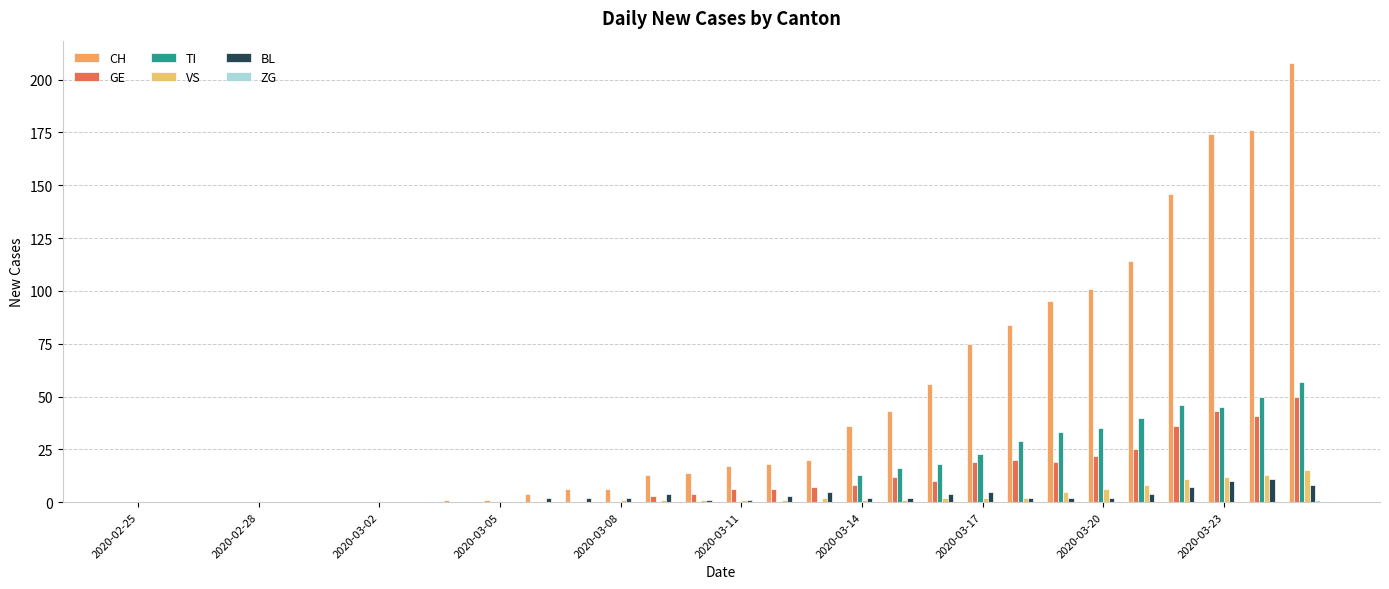

How many distinct data groups are displayed?

6